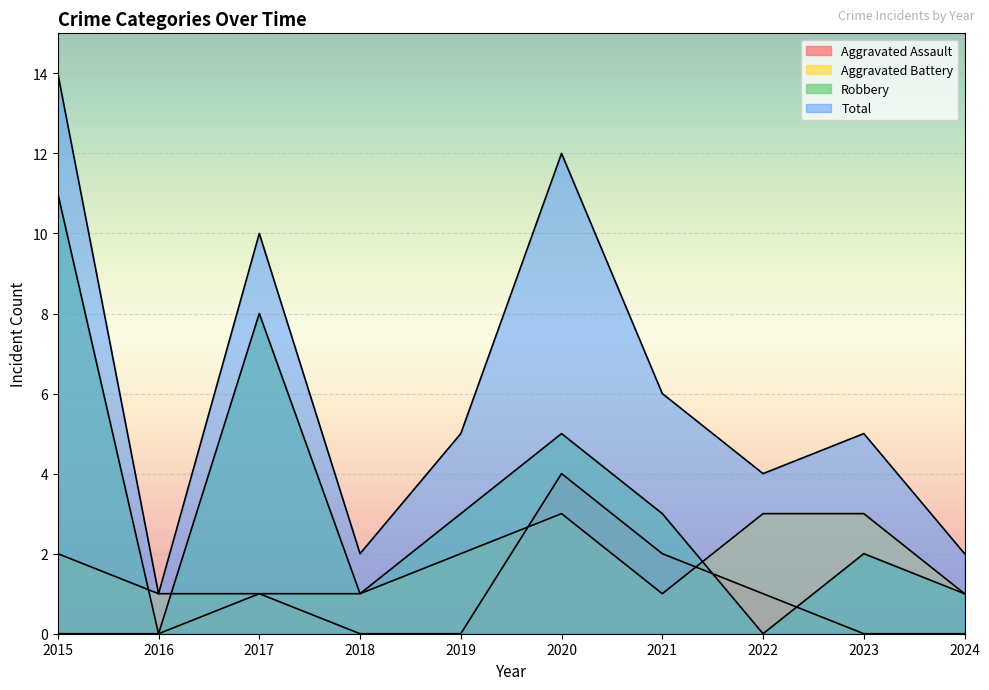

True or false: Aggravated Assault has a value of 0 at 2024.

True